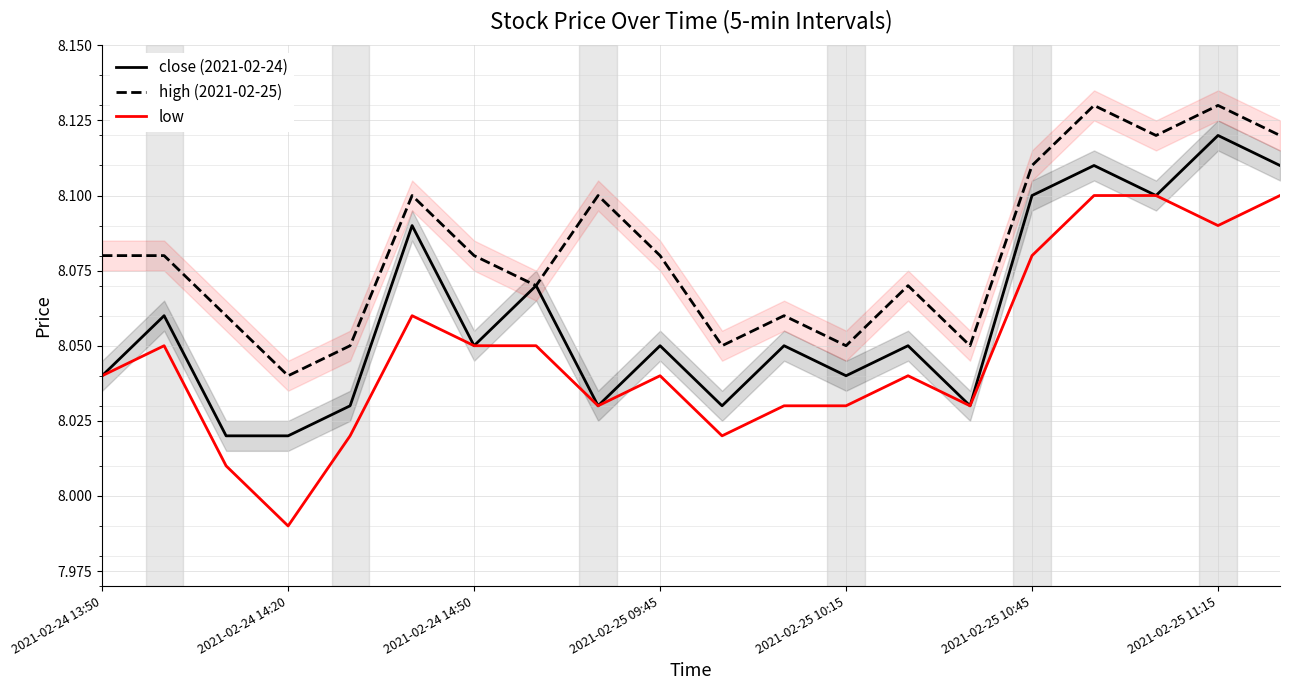

At 14, list the series in order from largest to smallest.

high (2021-02-25), close (2021-02-24), low